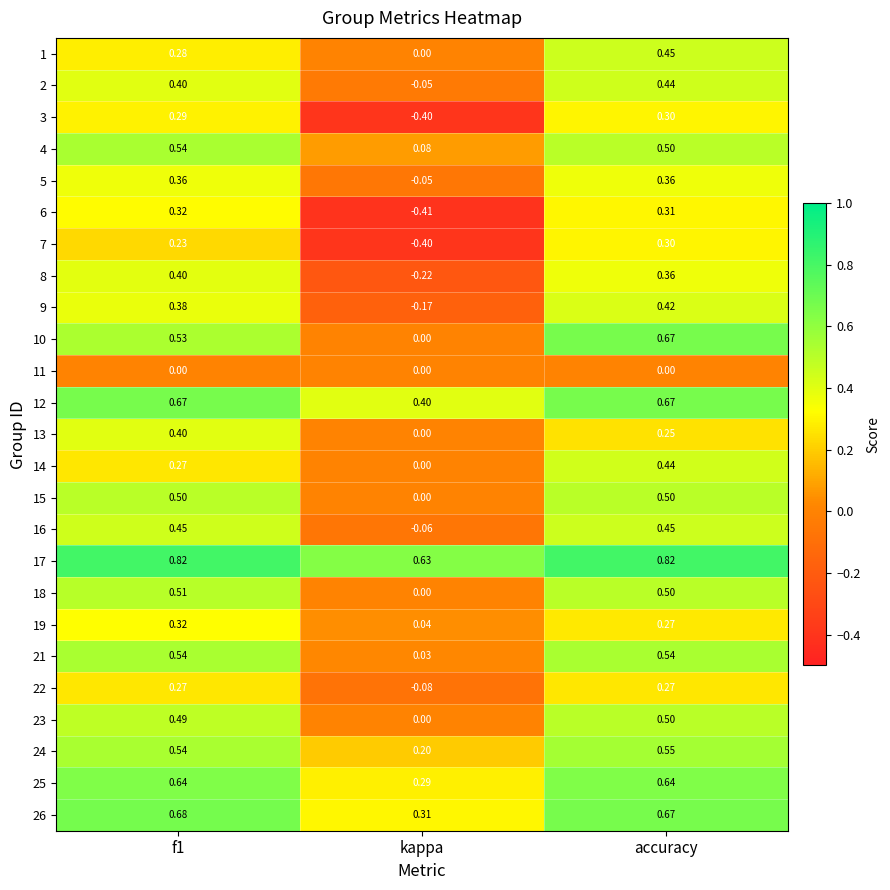

At which category is the sum across all series the highest?

accuracy